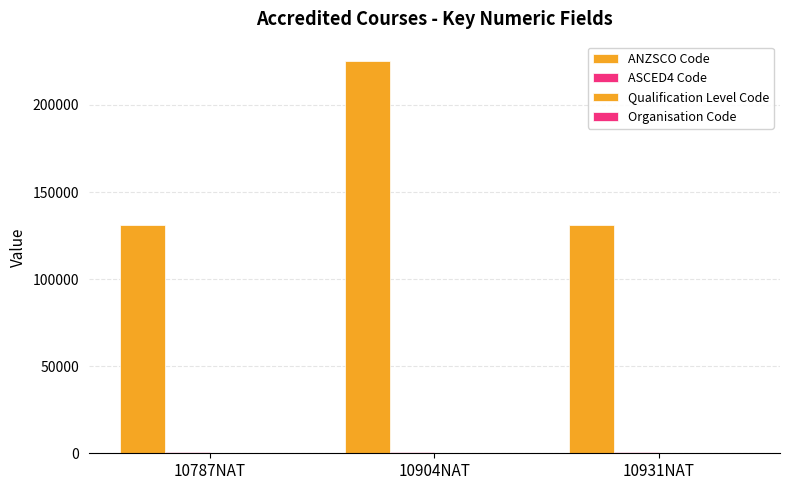

How many series are shown in this chart?

4